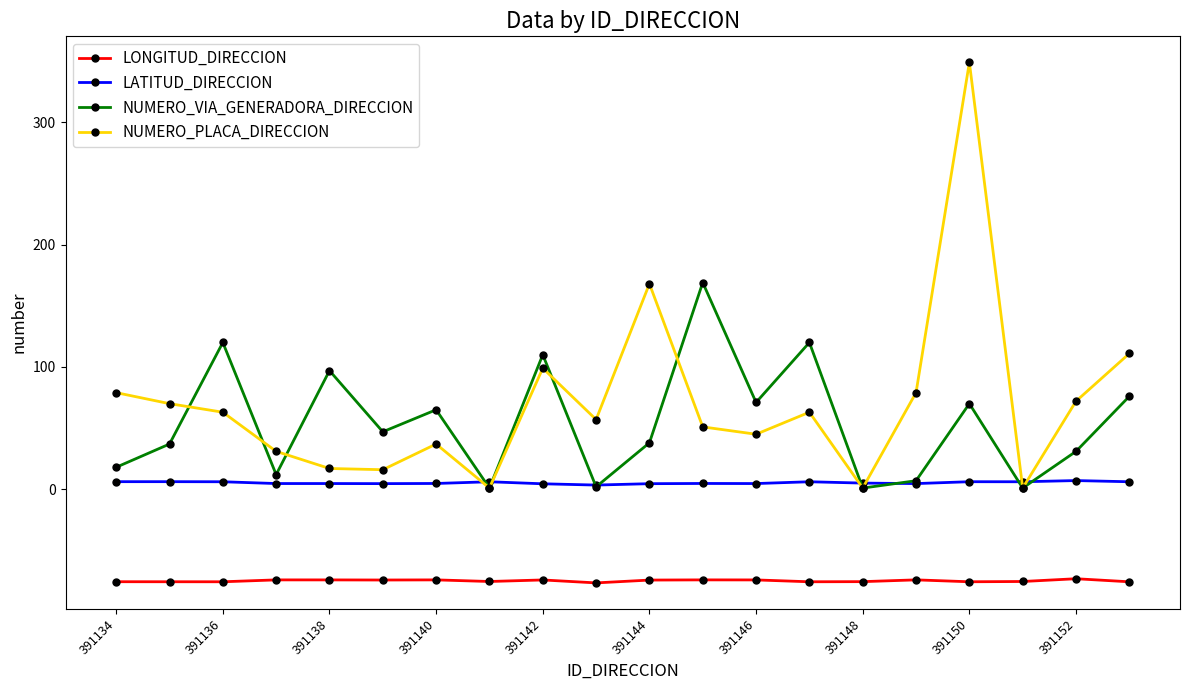

Which series has the widest spread of values?

NUMERO_PLACA_DIRECCION